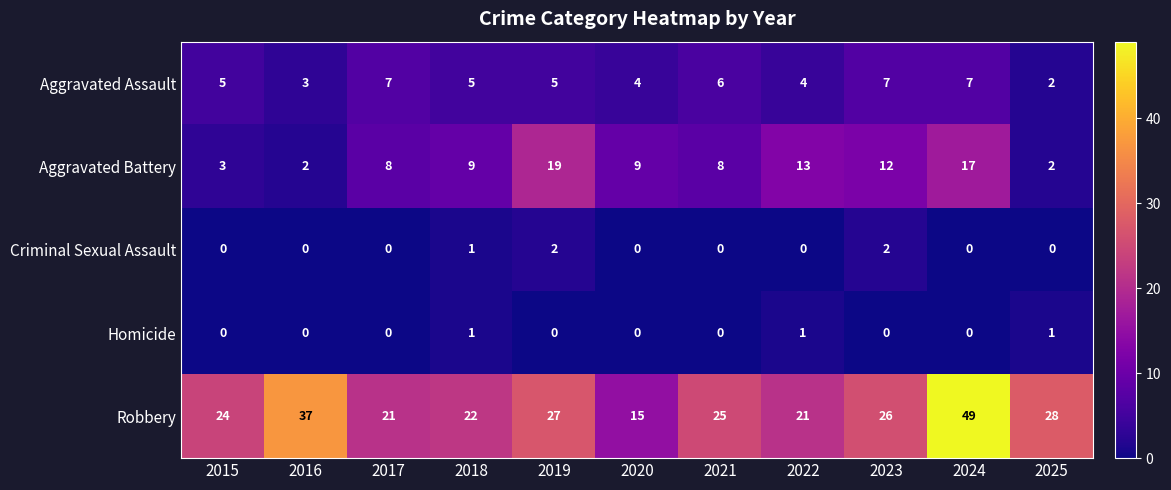

What is the average value of the Robbery series?

27